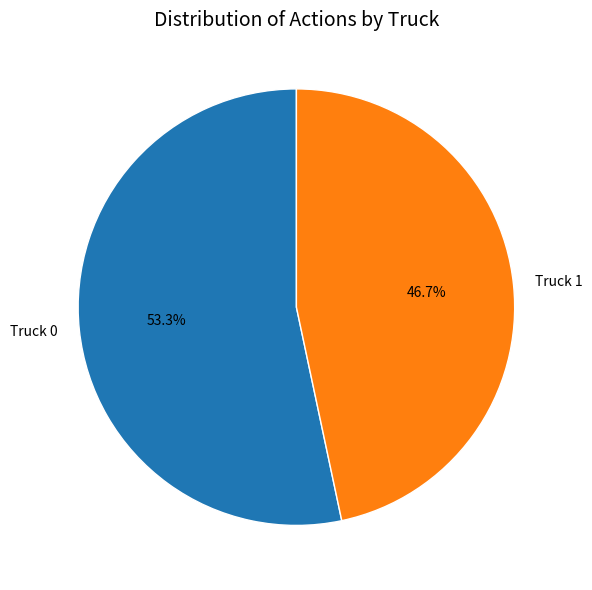

Is there a majority slice in this chart?

Yes